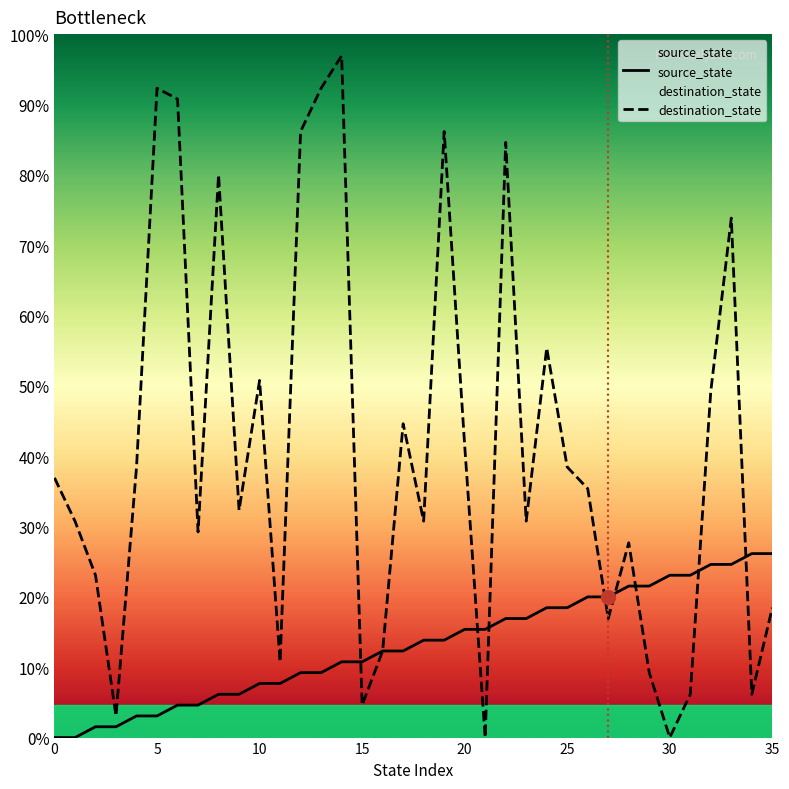

What are all the series names shown in the legend?

source_state, destination_state